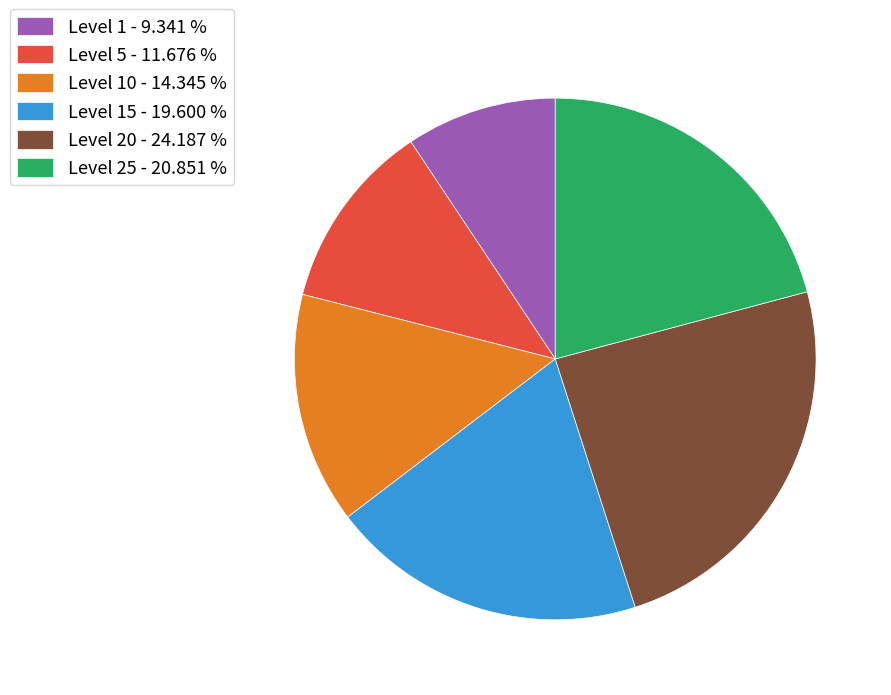

Count the number of slices in the pie.

6